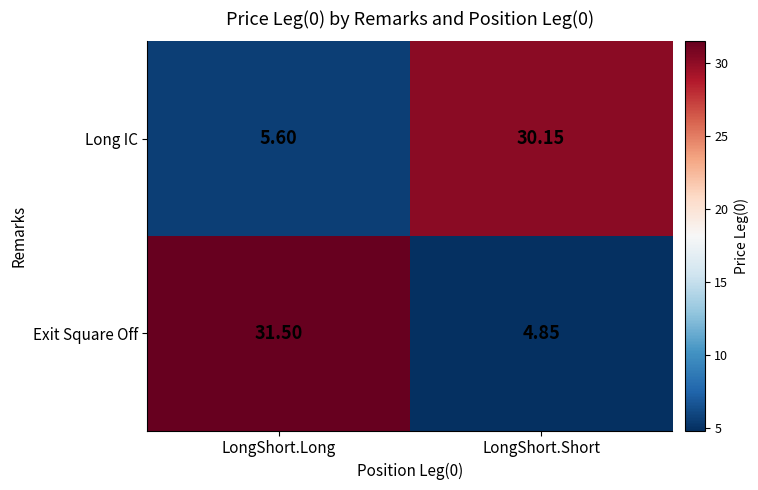

What is the spread (max minus min) of values at LongShort.Long?

25.9